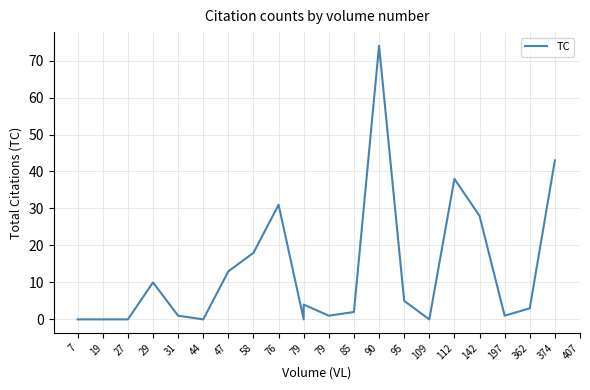

How many positive values are there?

15